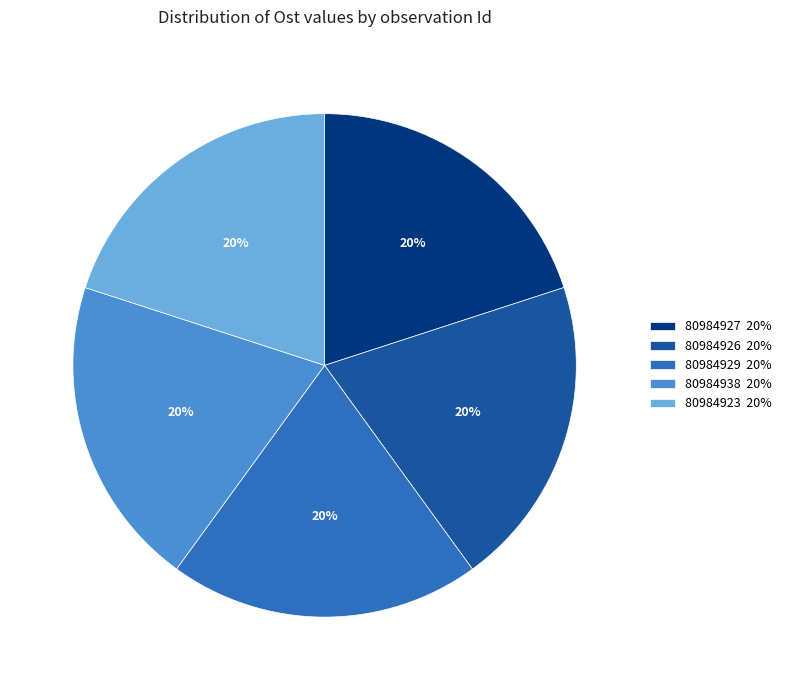

Is 80984926 the majority of the pie?

No